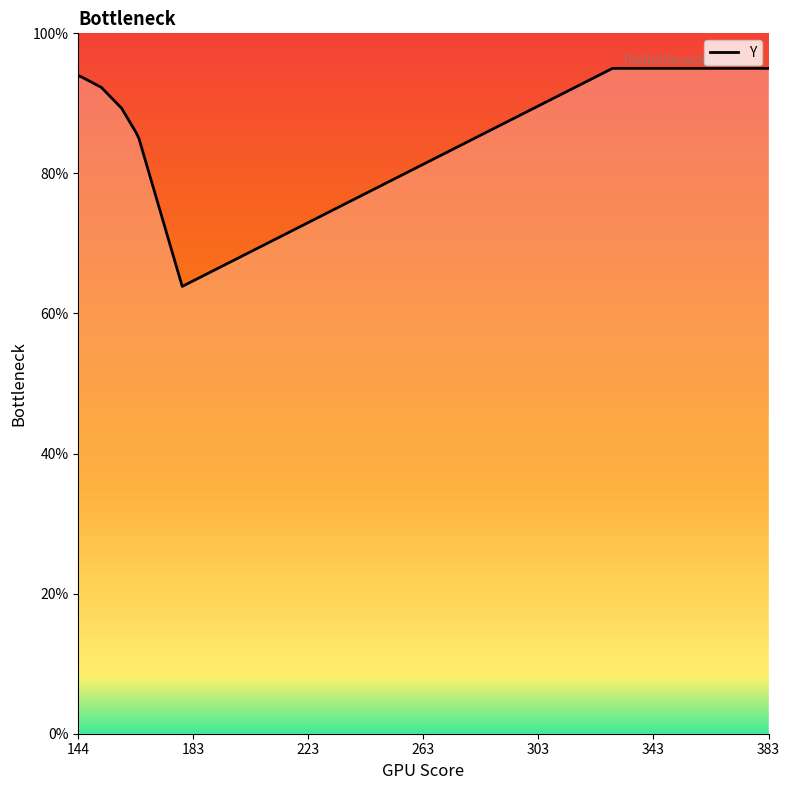

What is the value of the 30th point from the left?

95.0